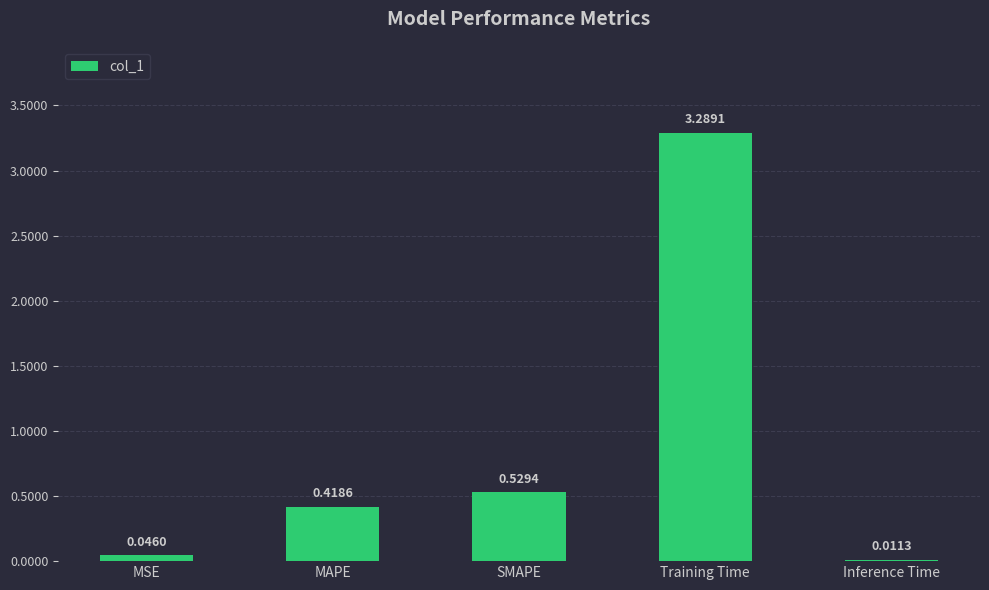

At which label is the value closest to 1?

SMAPE